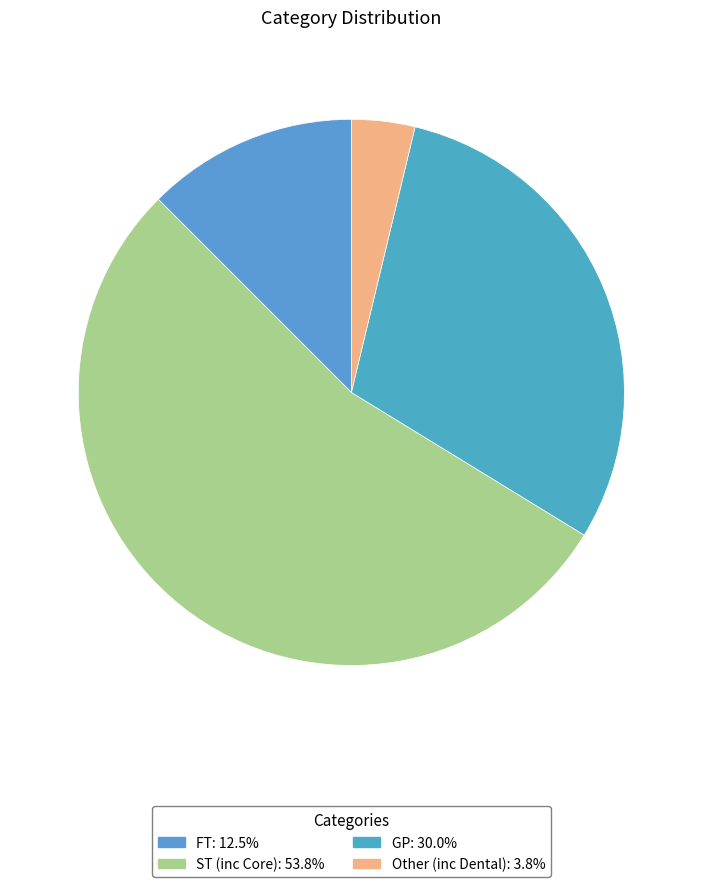

How many slices are in this pie chart?

4